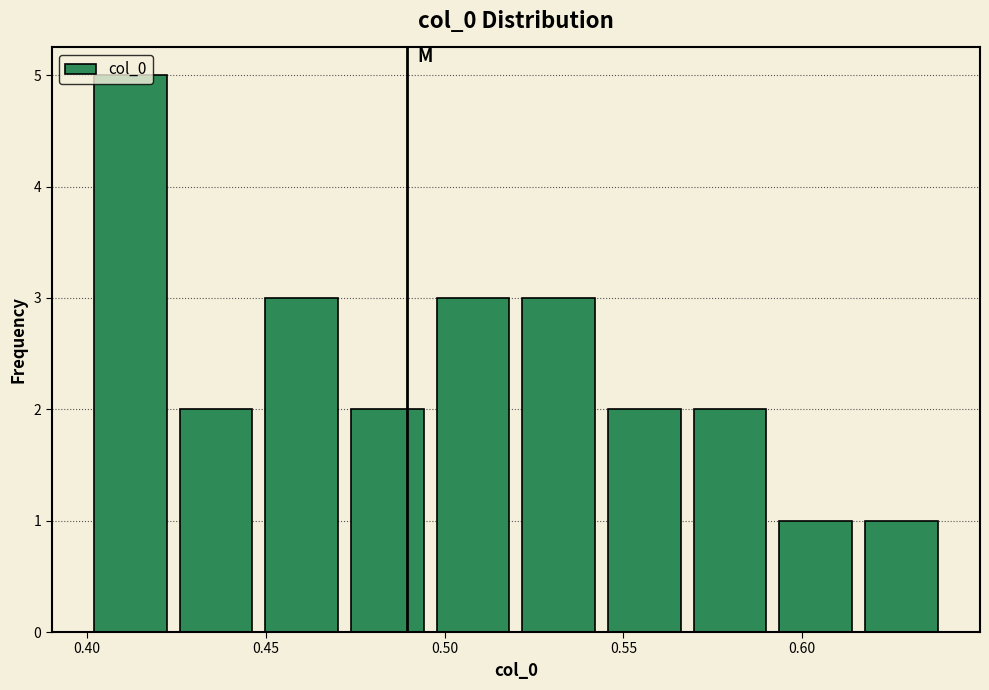

Reading left to right, transcribe this chart: for each bar, give the range it covers on the x-axis and its height. Neither the bar edges nor the heights are printed on the chart, so give them approximately, as read against the axes.

0.400 to 0.425: 5
0.425 to 0.450: 2
0.450 to 0.470: 3
0.470 to 0.495: 2
0.495 to 0.520: 3
0.520 to 0.545: 3
0.545 to 0.570: 2
0.570 to 0.590: 2
0.590 to 0.615: 1
0.615 to 0.640: 1